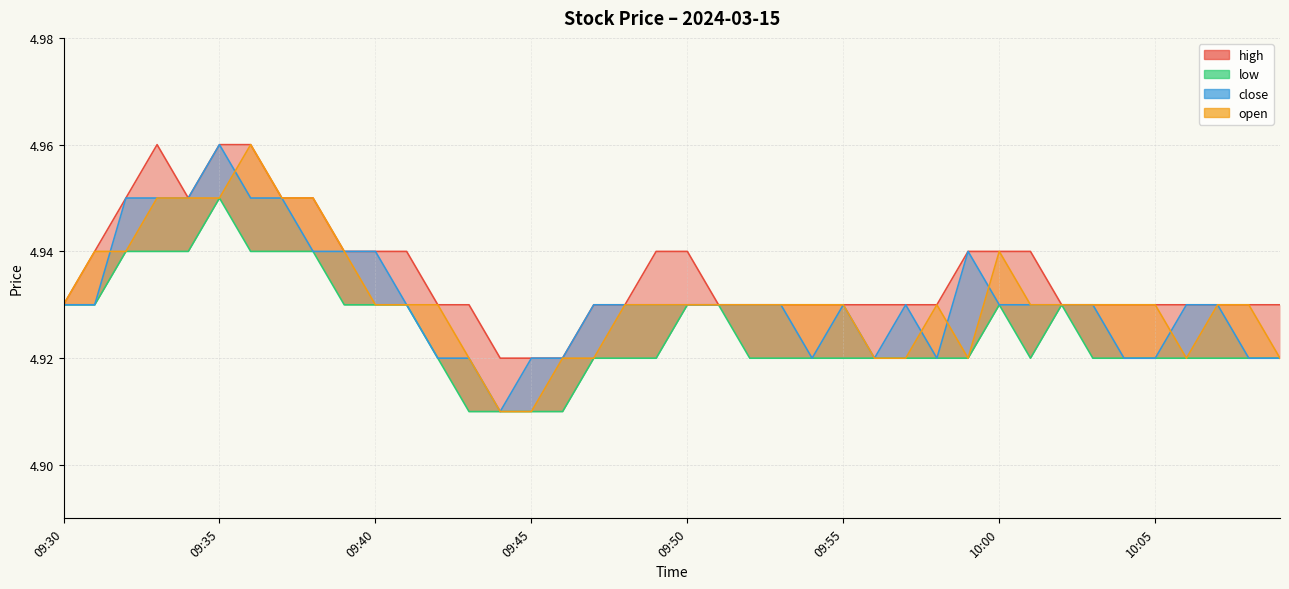

The open series shows 3.4 at 09:37. True or false?

False